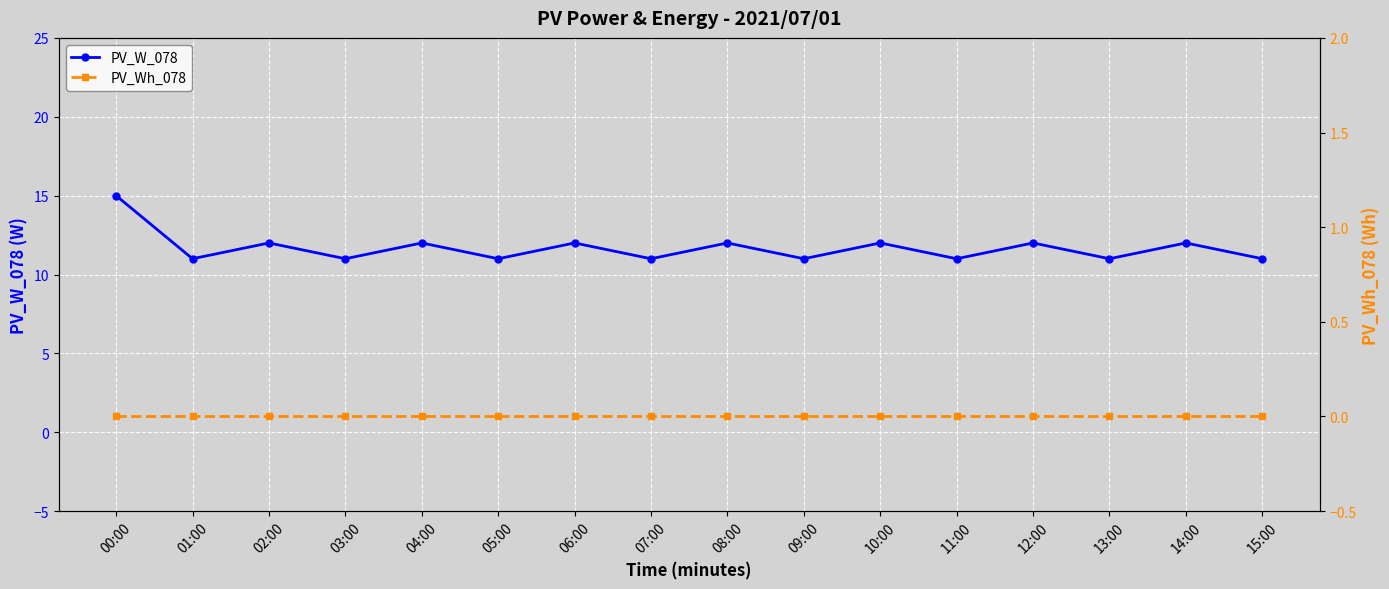

Which has a higher value, 12:00 or 15:00?

12:00